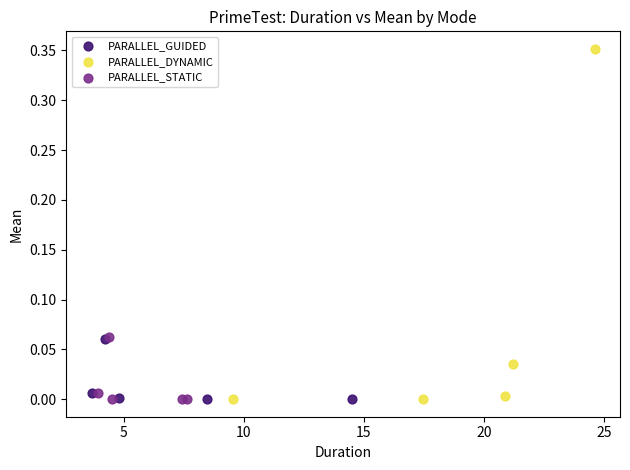

Which series contains the highest Y value?

PARALLEL_DYNAMIC